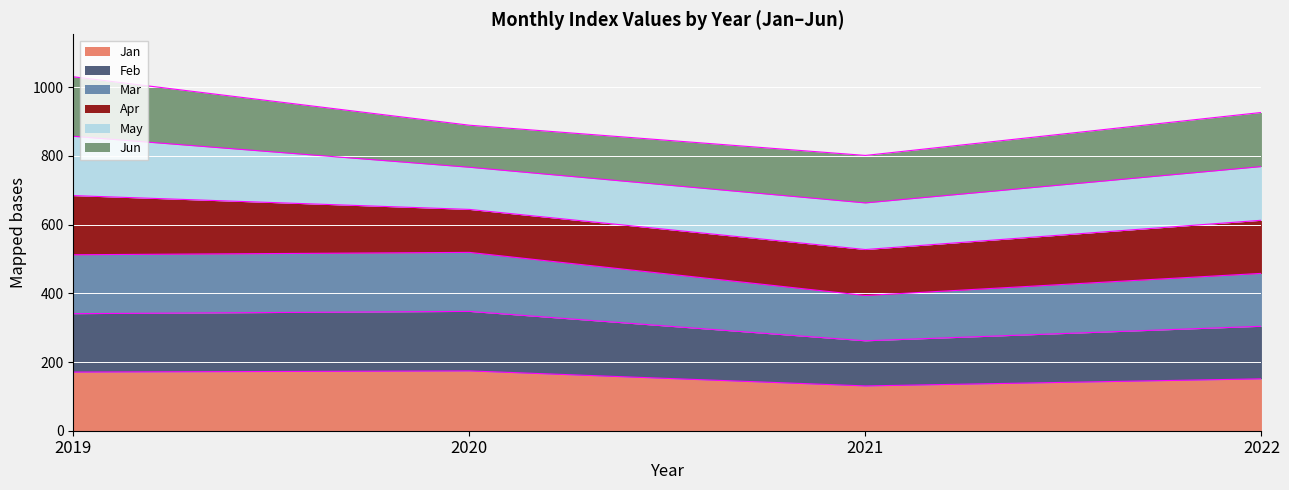

What is the total value across all series at 2019?

1030.3